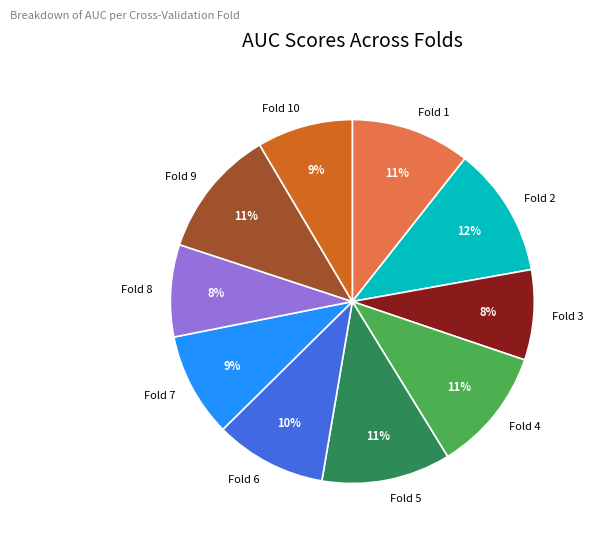

Count the number of slices in the pie.

10